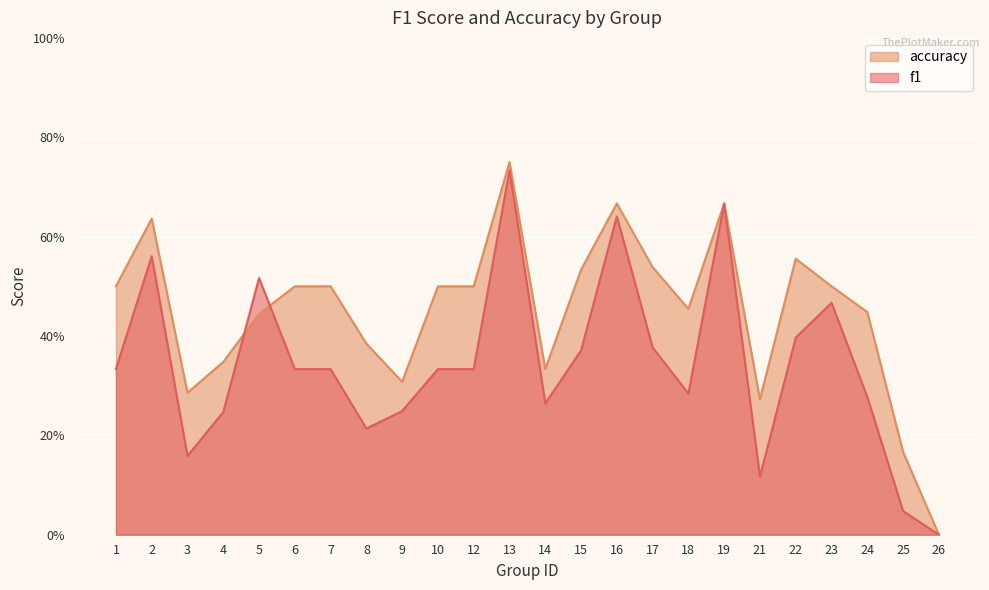

Is the value of accuracy at 7 greater than the value of f1 at 5?

No